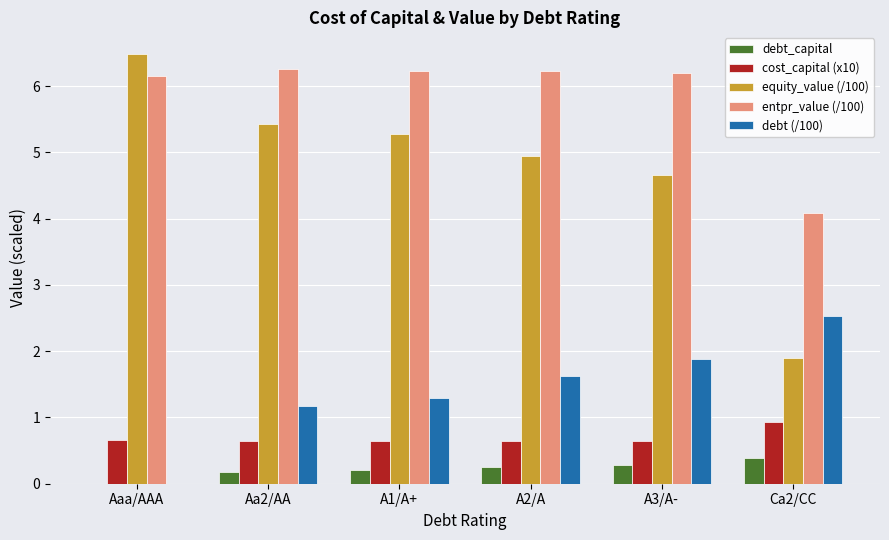

Read the cost_capital (x10) value at Aaa/AAA.

0.7